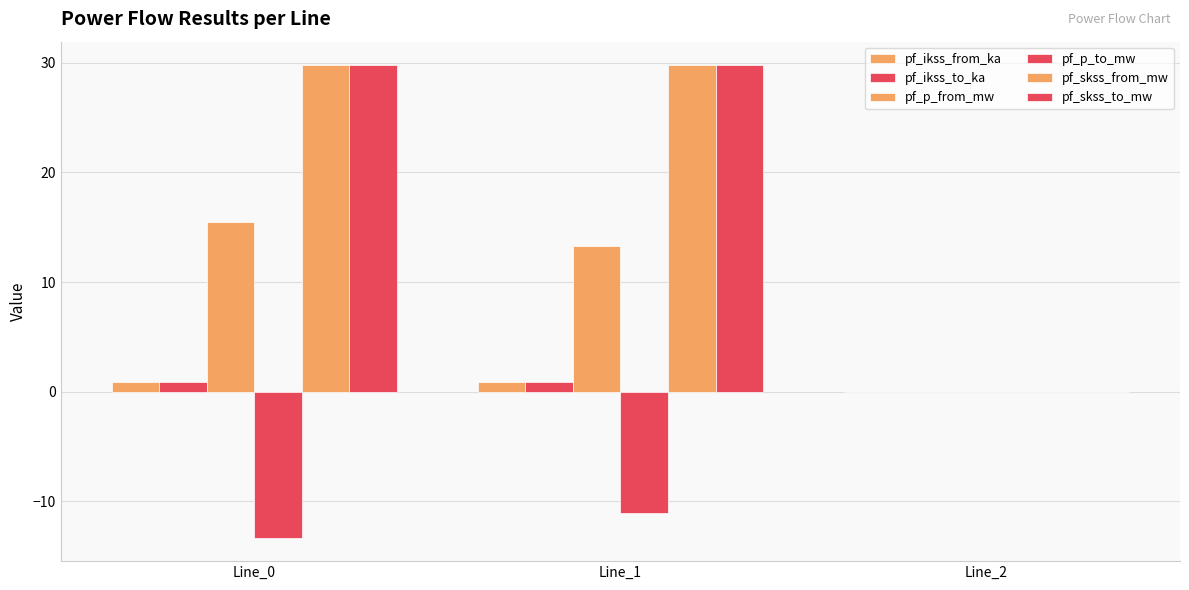

How many series are shown in this chart?

6